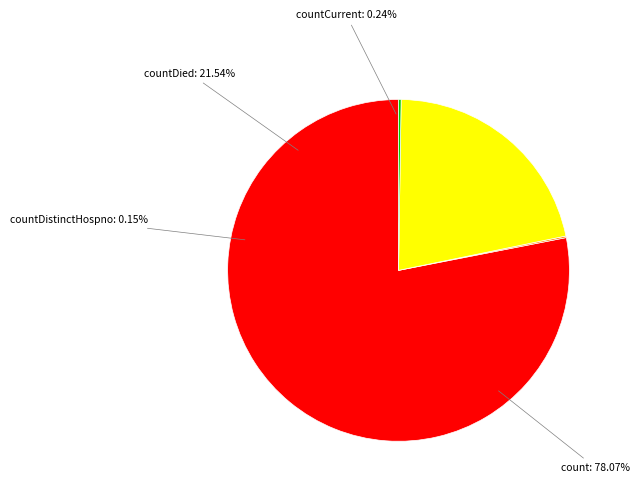

True or false: countDistinctHospno accounts for 15% of the total.

False